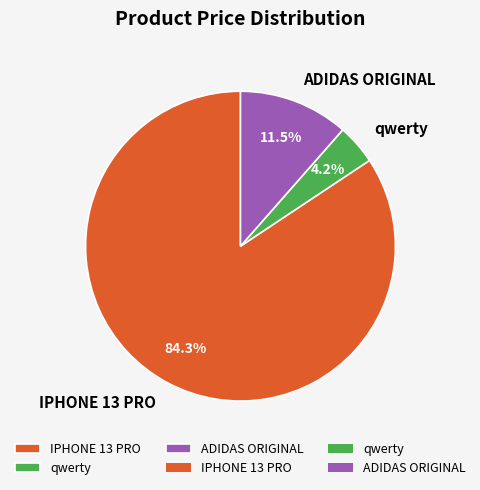

Count the number of slices in the pie.

3